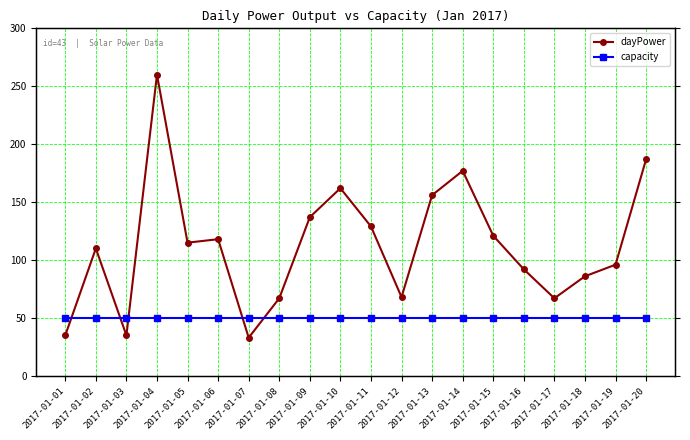

What is the maximum value shown in the chart?

260